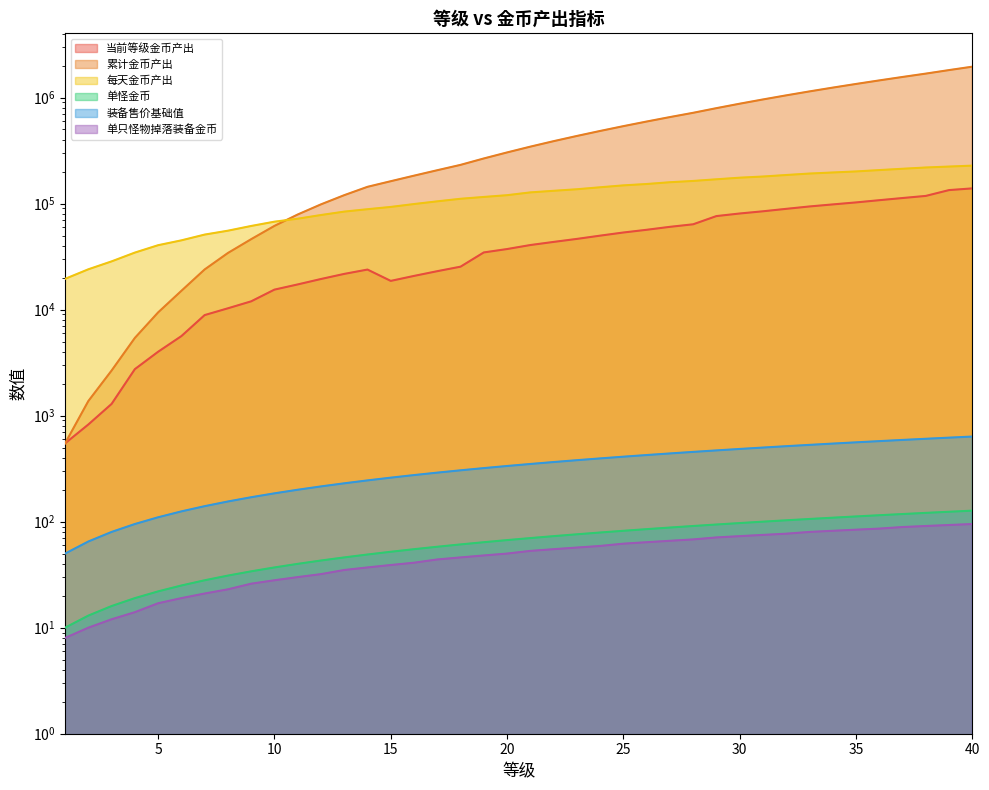

Which series has the largest total across all categories?

累计金币产出